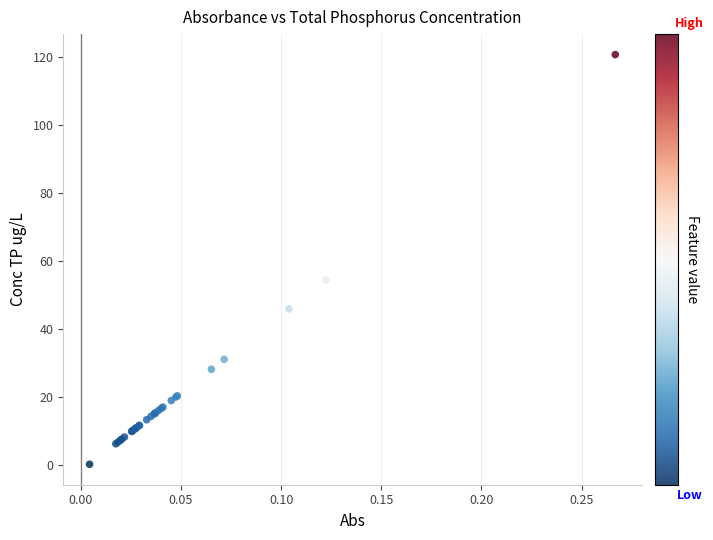

What Y value in the scatter plot is closest to 60?

54.5